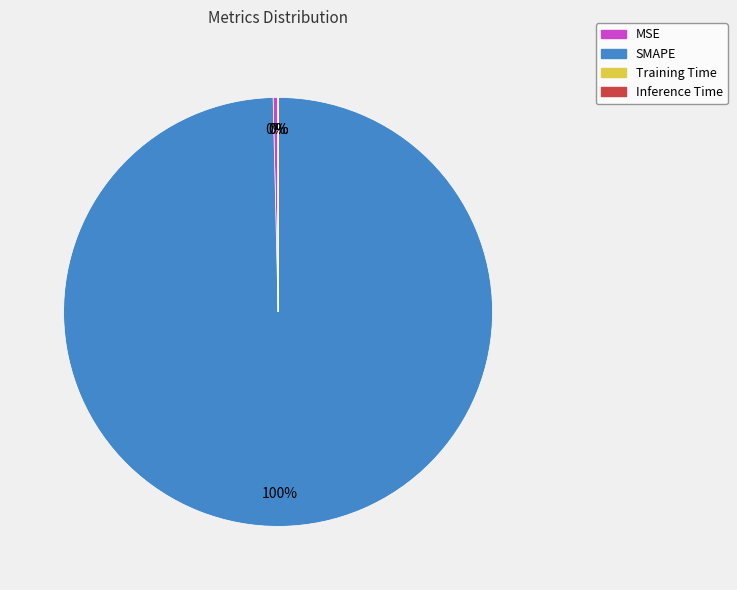

Is it true that SMAPE is 85% of the pie?

False